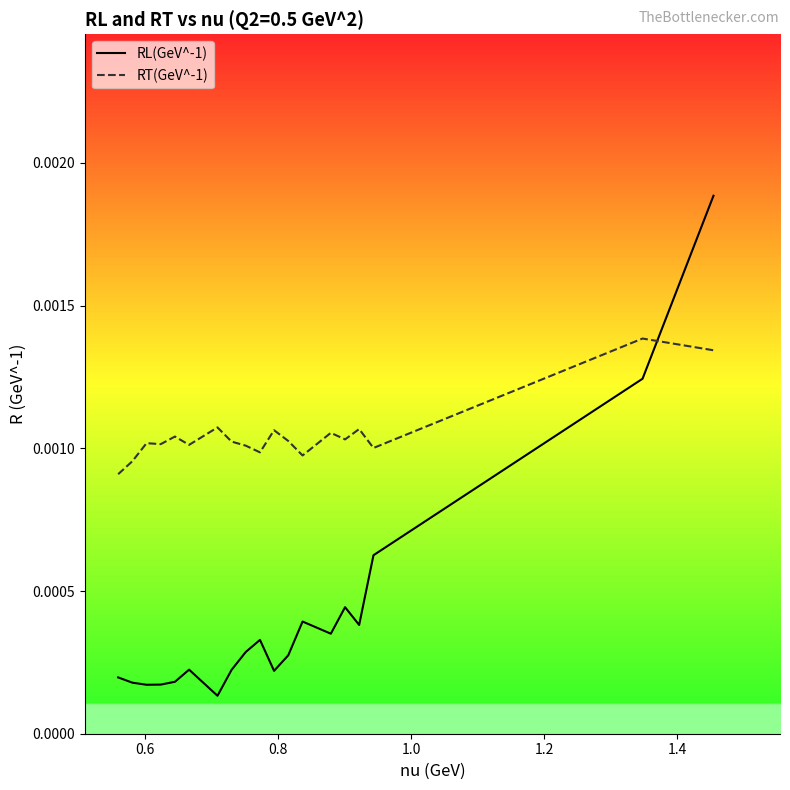

Which series has the largest total across all categories?

RT(GeV^-1)